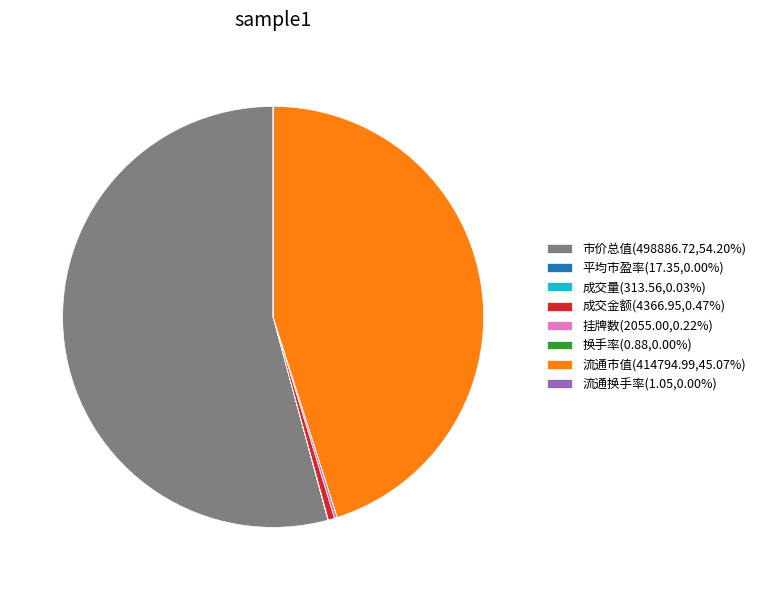

Is there a majority slice in this chart?

Yes